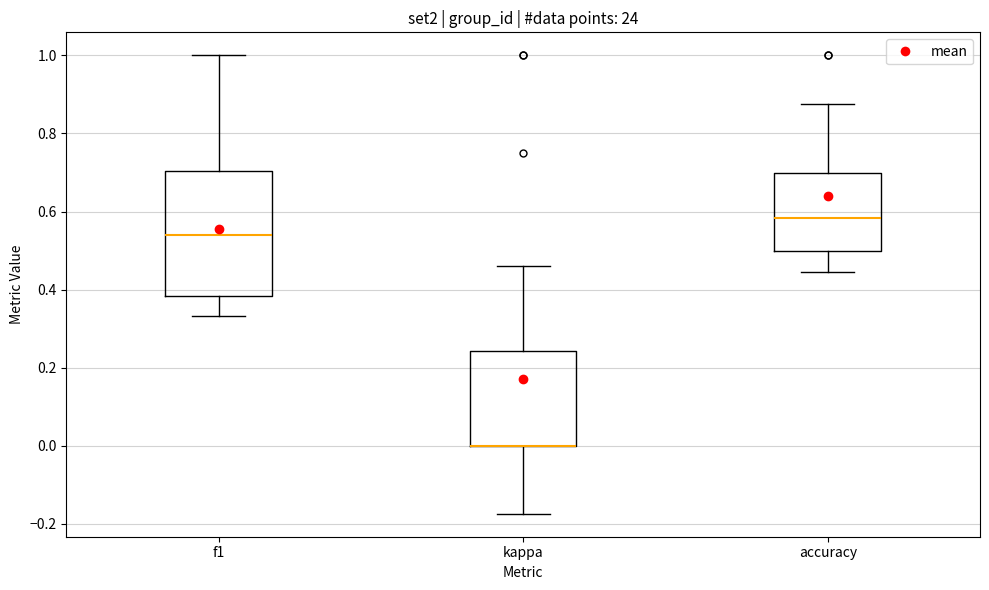

Which box is the tallest, from its lower edge to its upper edge?

f1